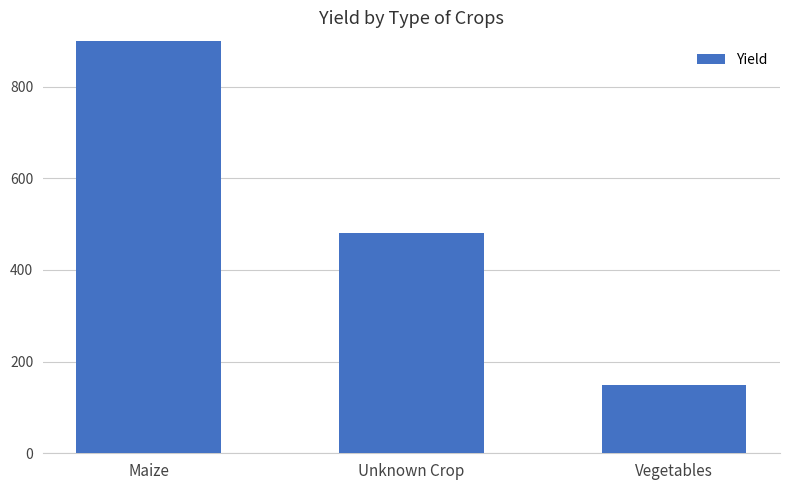

List the labels in order of value, largest first.

Maize, Unknown Crop, Vegetables